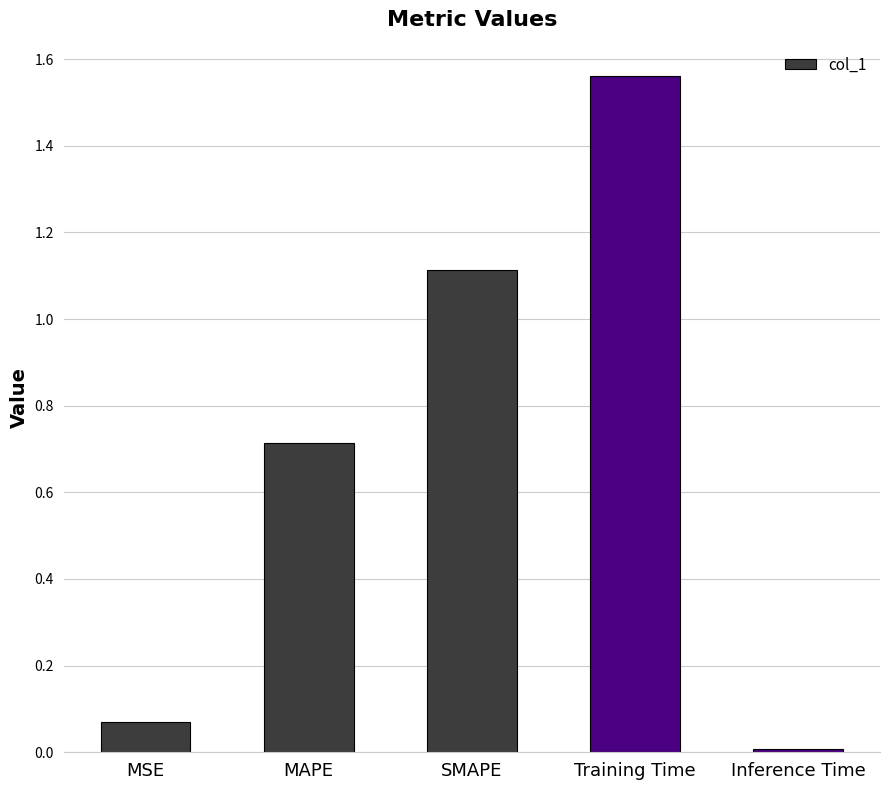

At which category does the chart reach its minimum across all series?

Inference Time